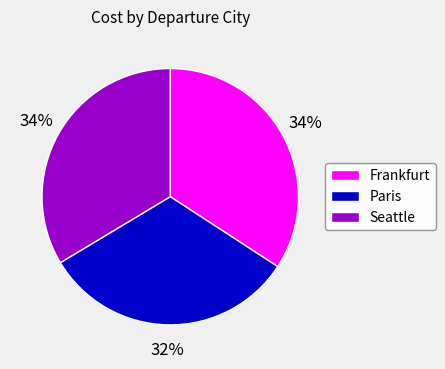

To the nearest percent, what is the combined percentage of Frankfurt and Seattle?

68%